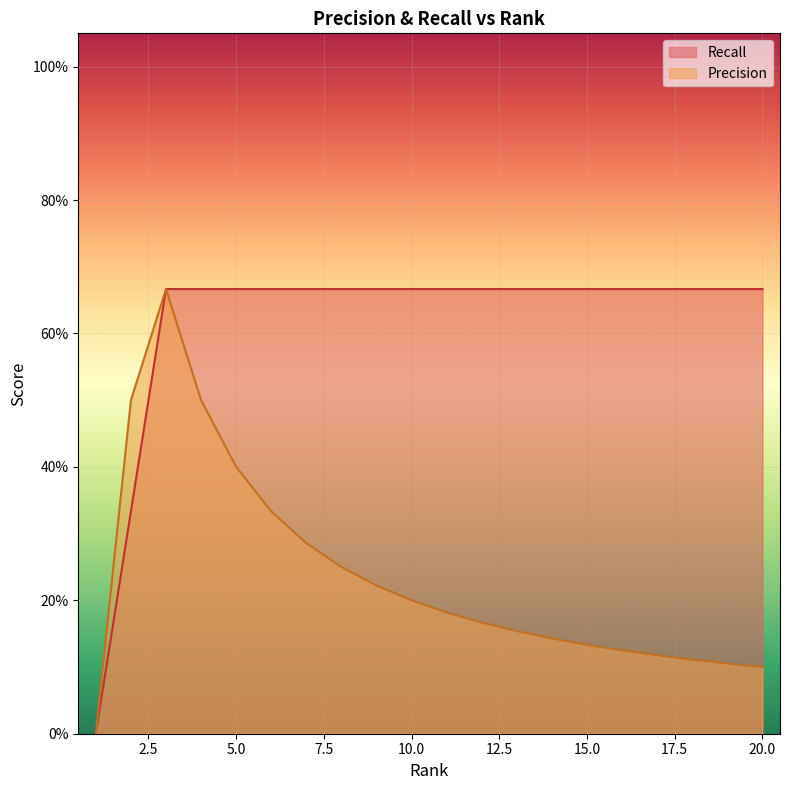

Where is Precision nearest to the value 0?

1